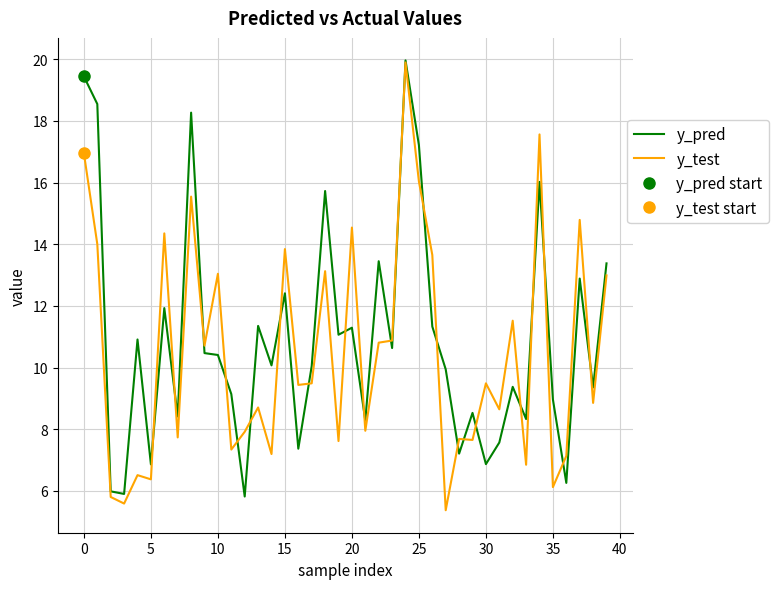

How many categories are shown in the chart?

40